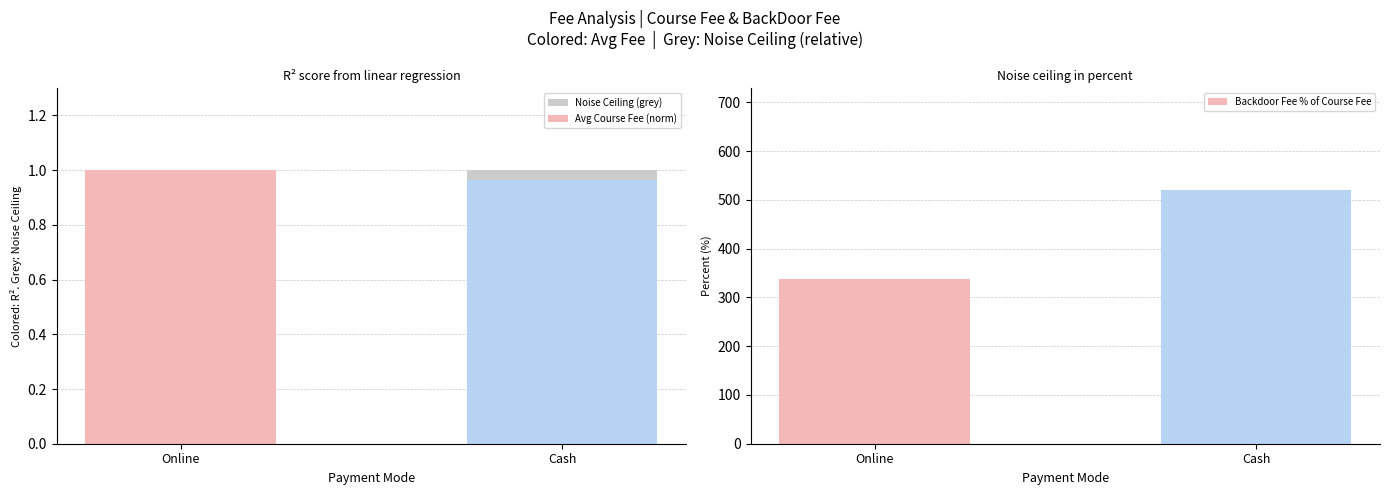

Reading right to left, transcribe all the data shown in this chart.

Noise Ceiling (grey): 1.0	0.7
Avg Course Fee (norm): 1.0	1.0
Backdoor Fee % of Course Fee: 520.8	336.9